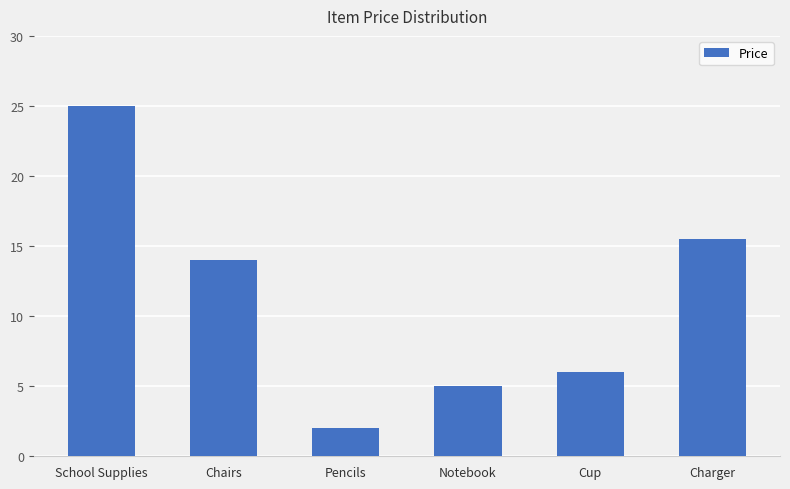

Which has a higher value, Notebook or Pencils?

Notebook